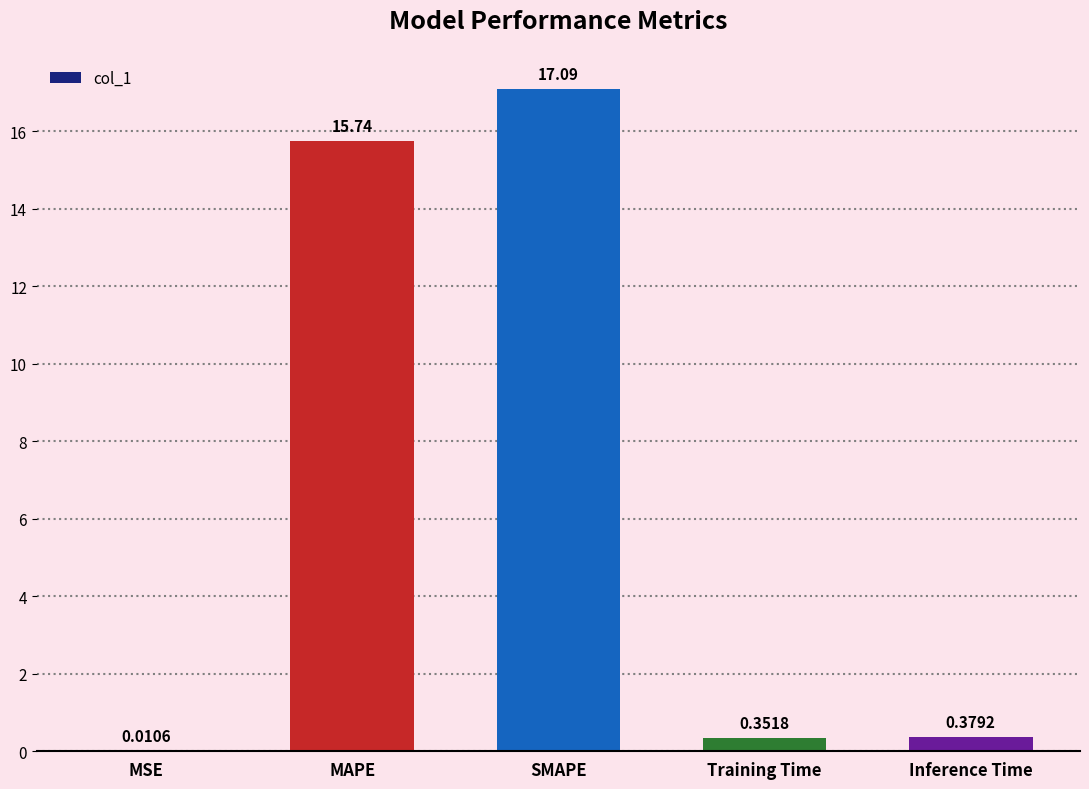

What is the change in value from MAPE to SMAPE?

+1.3